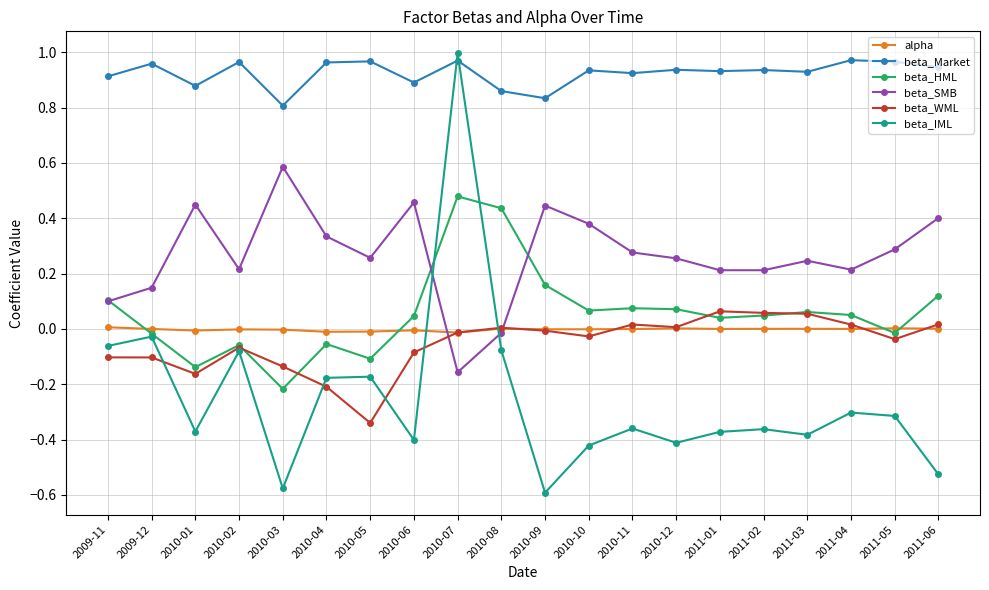

Where do alpha and beta_HML first cross each other?

2009-11 and 2009-12